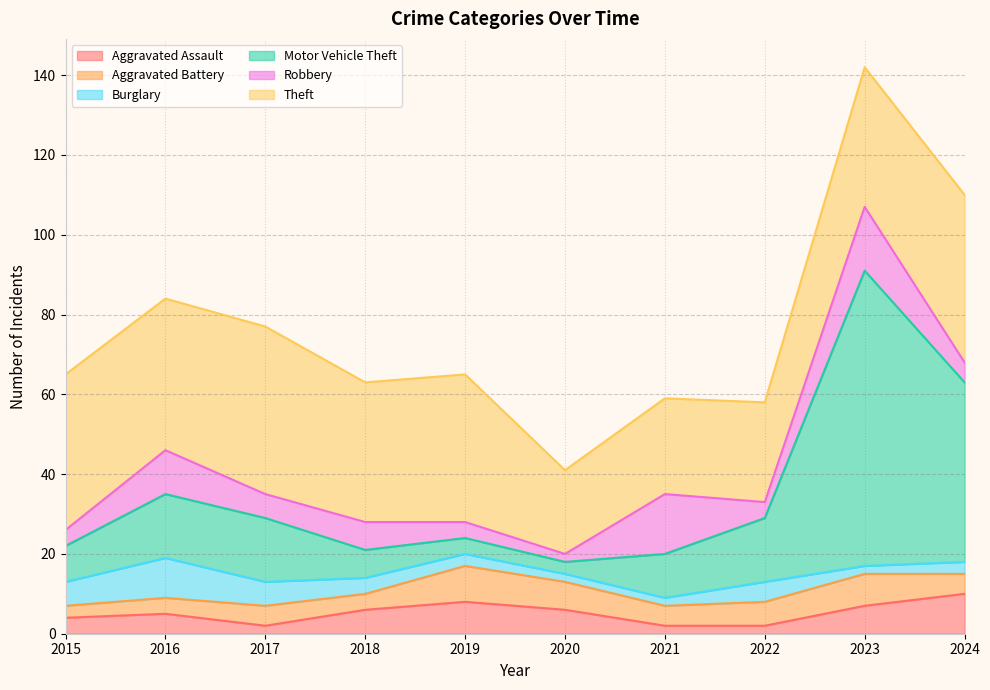

What value does the Aggravated Battery series have at 2021?

5